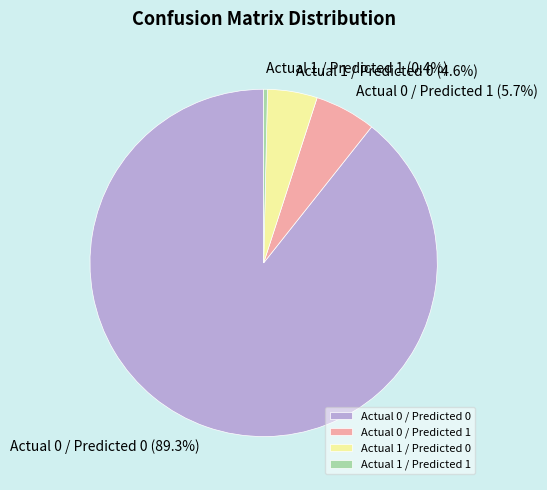

How many segments does this pie chart have?

4